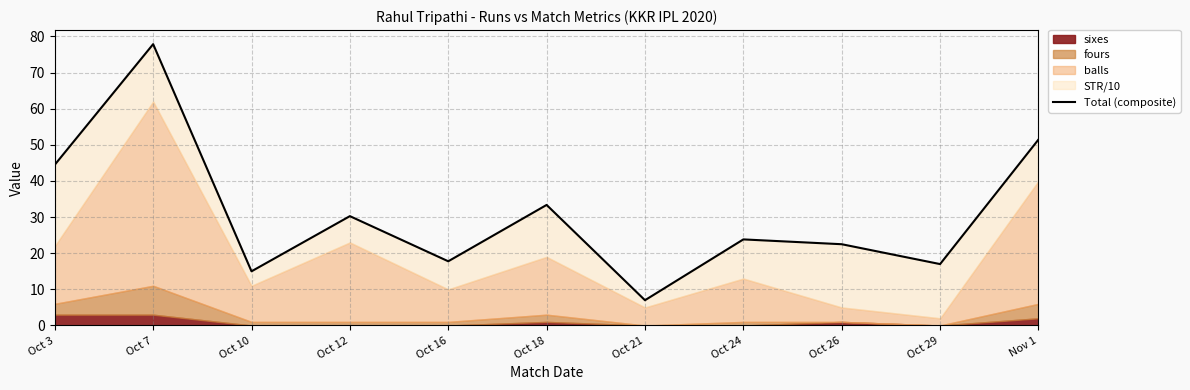

Reading left to right, transcribe all the data shown in this chart.

44.5	77.9	15.0	30.3	17.8	33.4	7.0	23.8	22.5	17.0	51.5